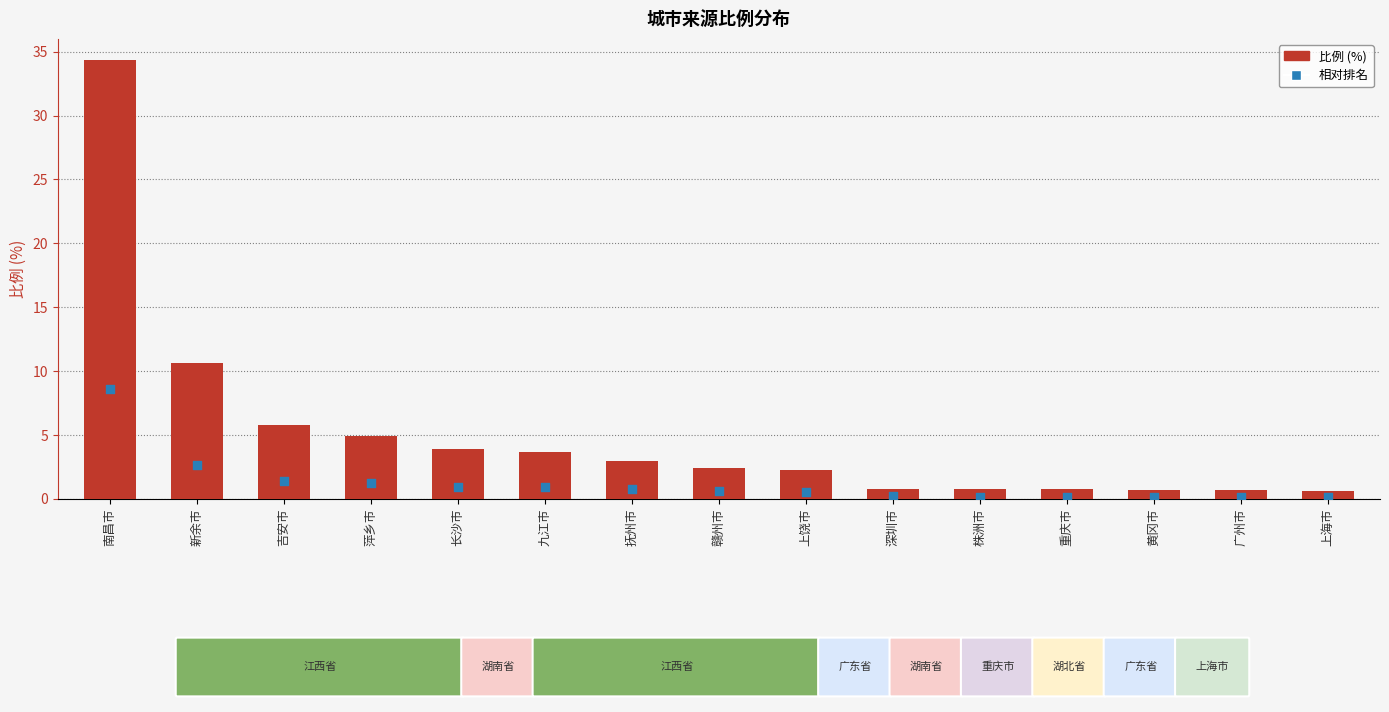

What is the total value across all series at 九江市?

4.6